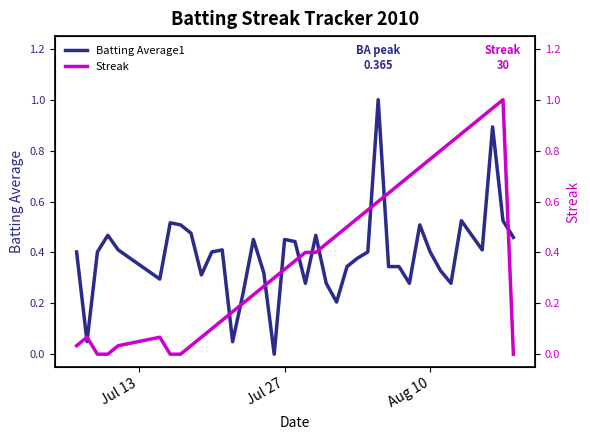

Which series has the widest spread of values?

Batting Average1